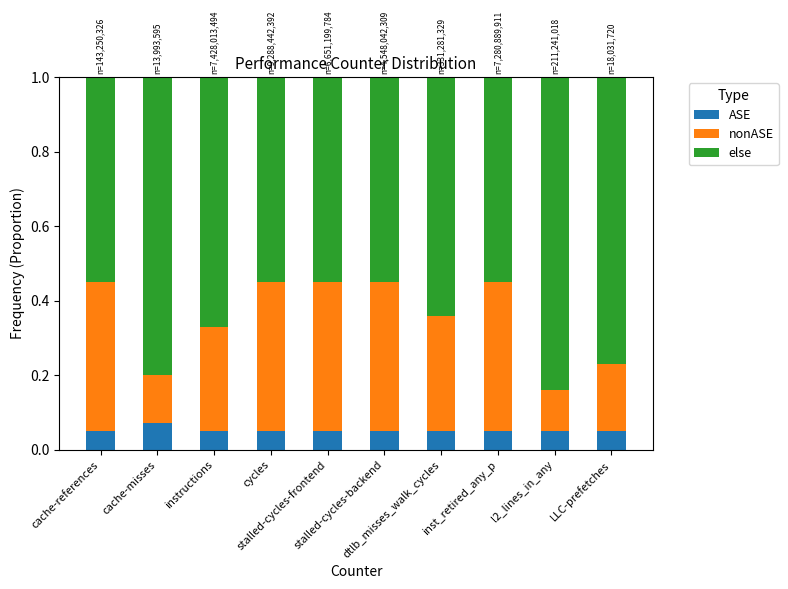

What is the sum of all ASE values?

0.5